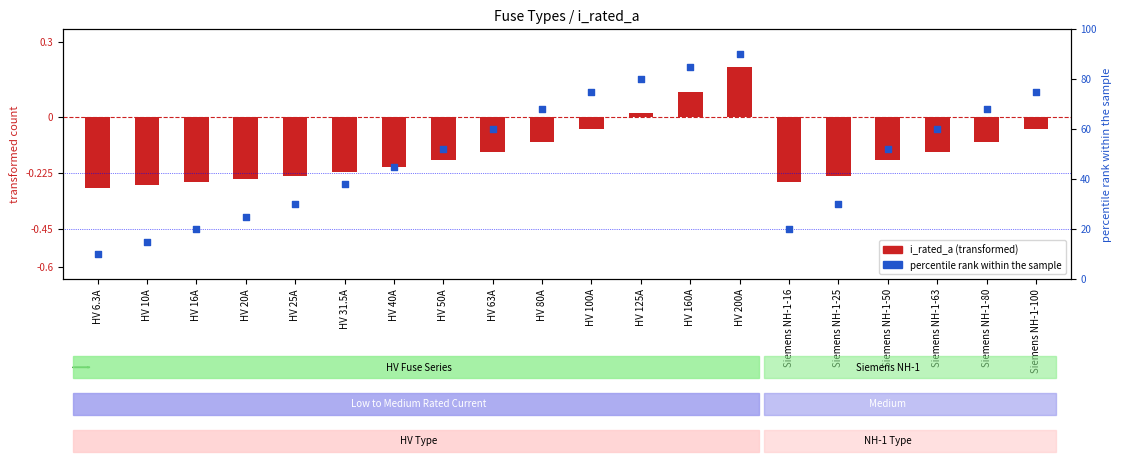

What is the change in value from HV 16A to HV 31.5A?

+18